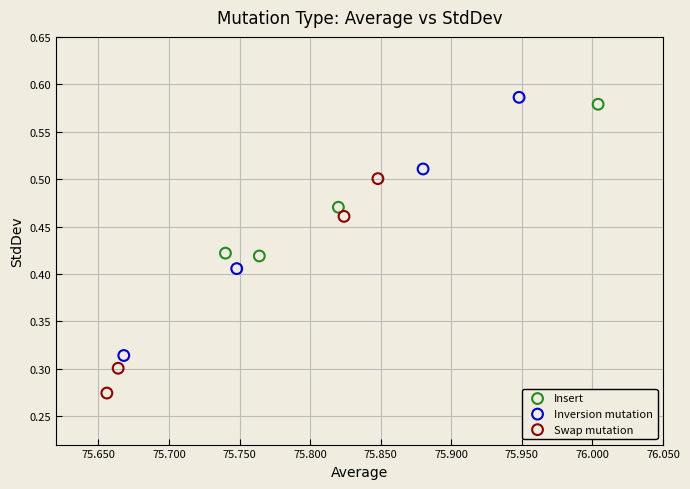

Which series reaches the minimum Y coordinate?

Swap mutation